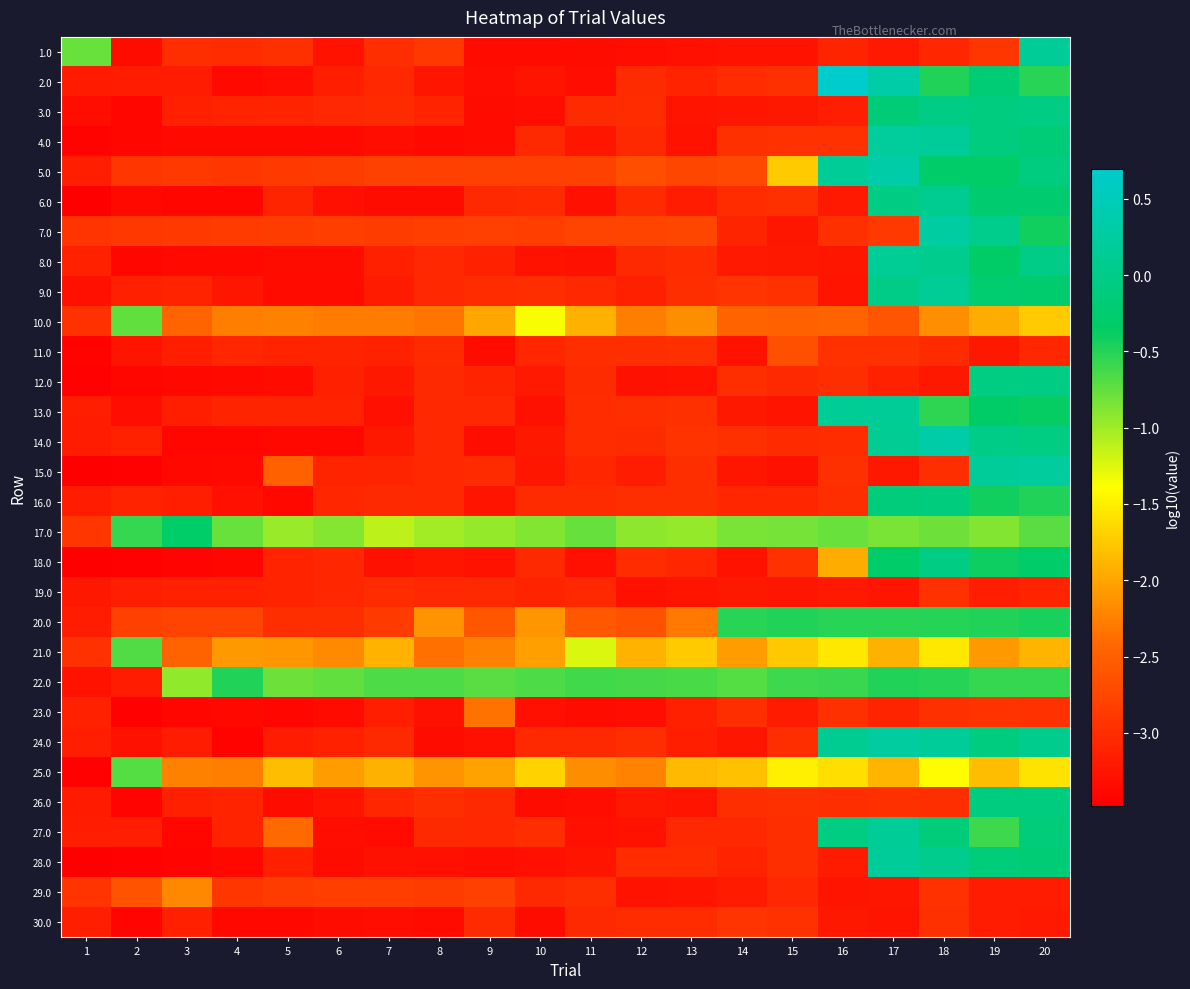

Between 20 and 15, which is larger?

20